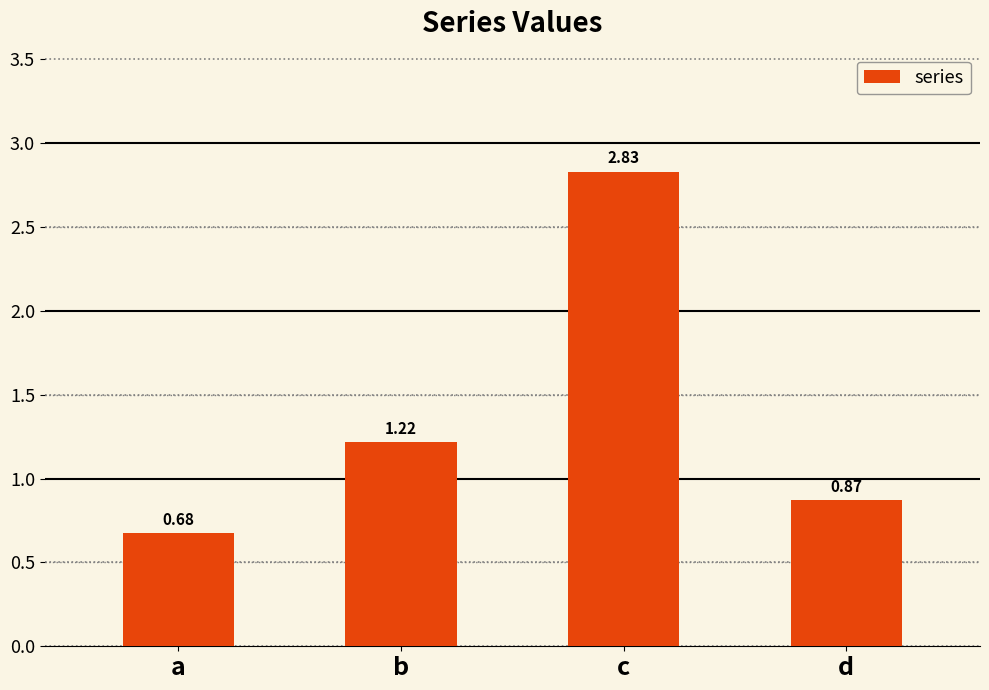

What is the difference between the maximum and minimum values?

2.2